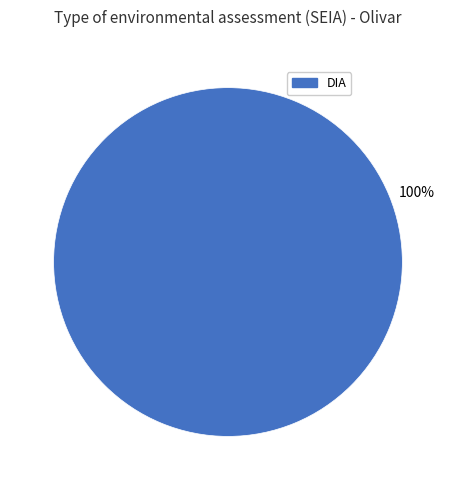

Is there a majority slice in this chart?

Yes